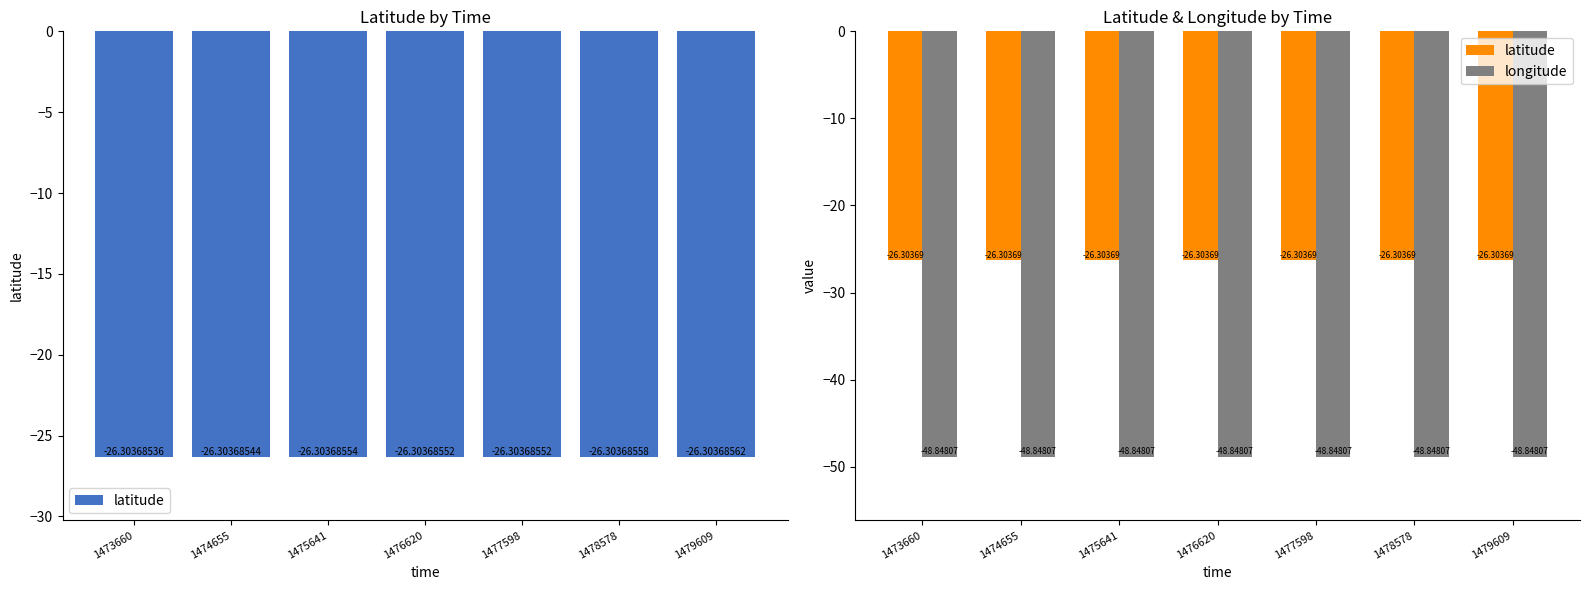

List the series in order of their overall mean, highest first.

latitude, longitude